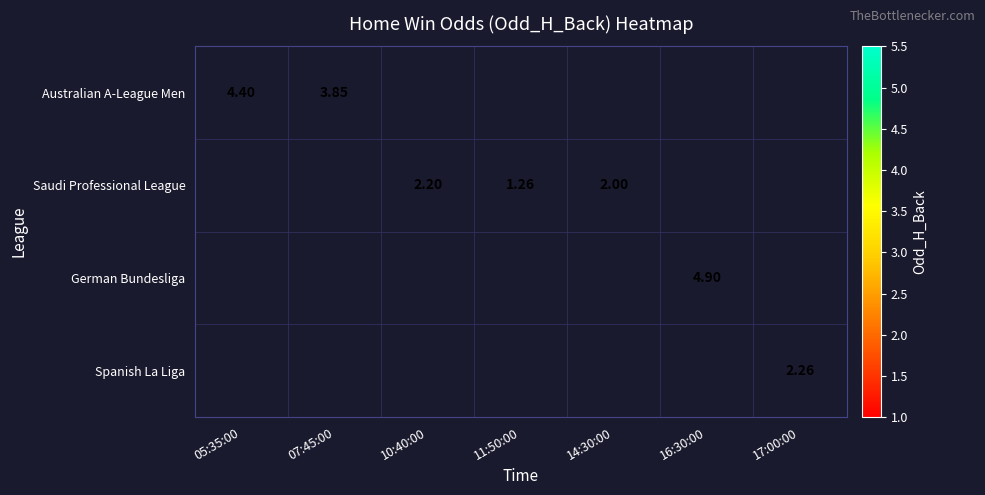

Which label corresponds to the largest value in the chart?

16:30:00